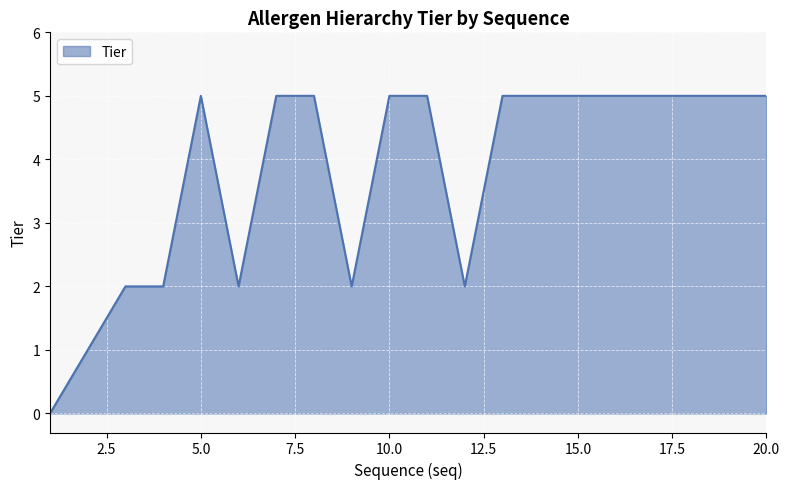

What is the average value?

4